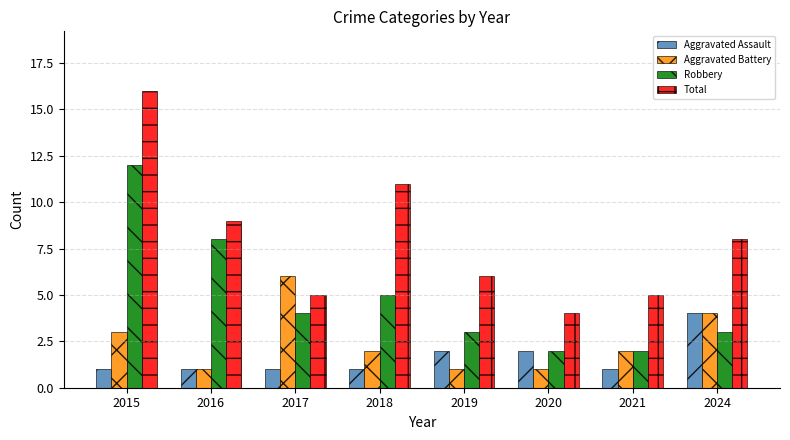

Which label corresponds to the largest value in the chart?

2015